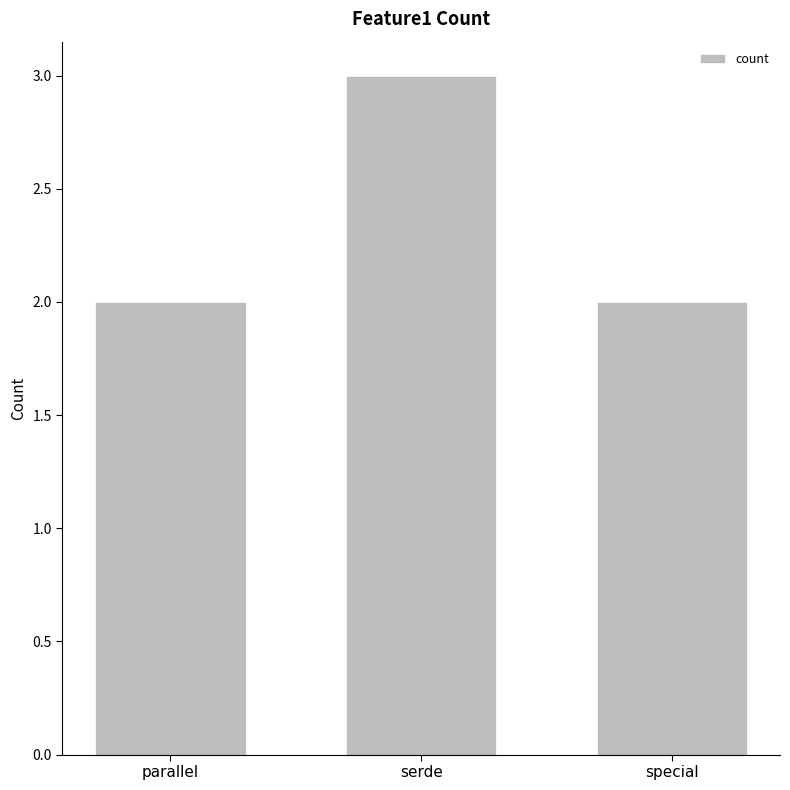

What is the maximum value shown in the chart?

3